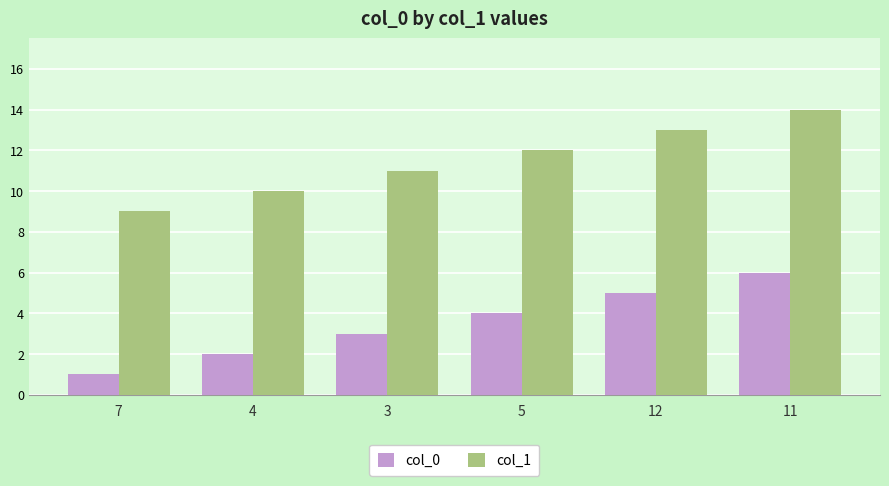

Is it true that col_1 equals 9 at 7?

True